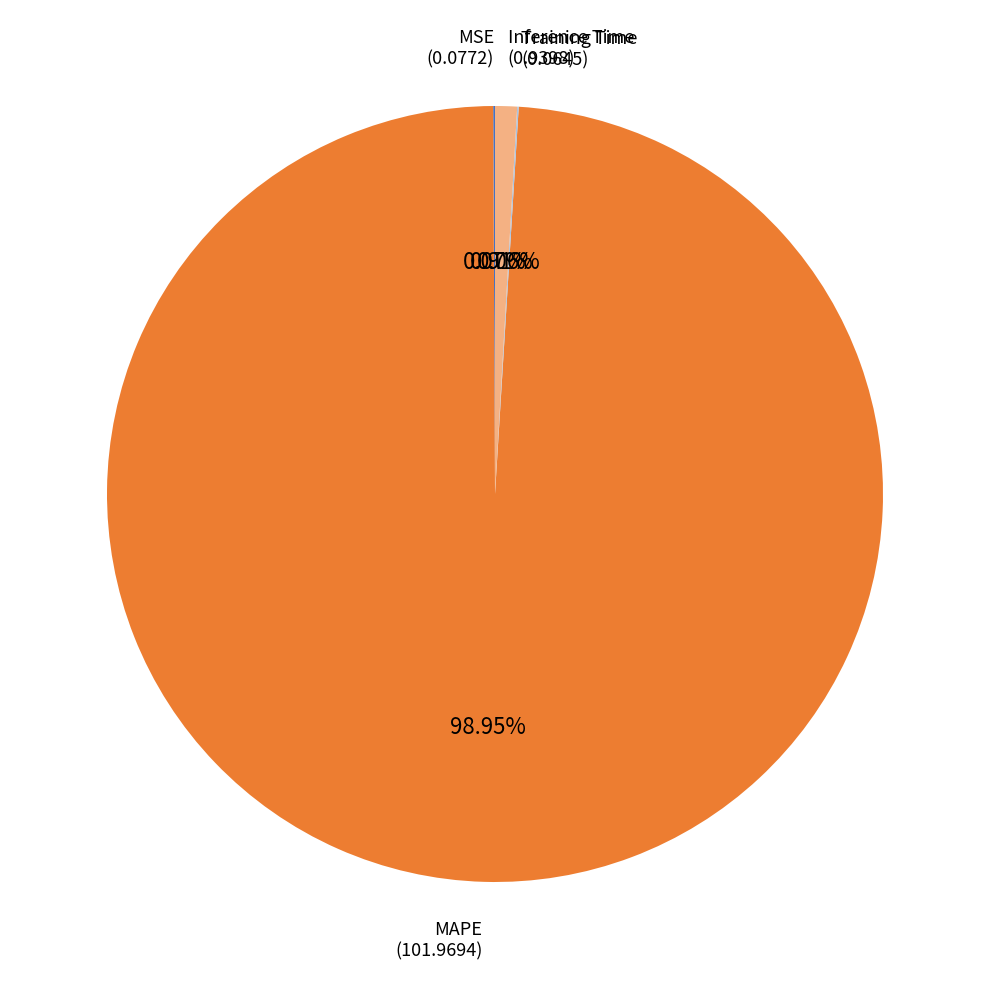

The MAPE slice represents 89% of the pie. True or false?

False